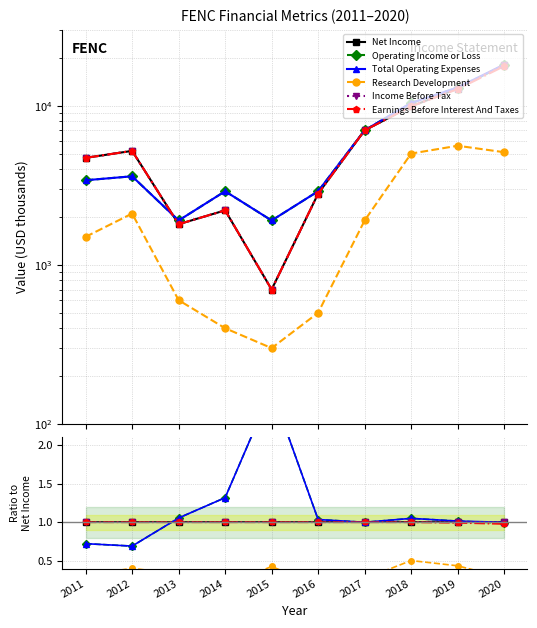

Reading left to right, extract all data points from this chart.

Net Income: 1.0	1.0	1.0	1.0	1.0	1.0	1.0	1.0	1.0	1.0
Operating Income or Loss: 0.7	0.7	1.1	1.3	2.7	1.0	1.0	1.1	1.0	1.0
Total Operating Expenses: 0.7	0.7	1.1	1.3	2.7	1.0	1.0	1.1	1.0	1.0
Research Development: 0.3	0.4	0.3	0.2	0.4	0.2	0.3	0.5	0.4	0.3
Income Before Tax: 1.0	1.0	1.0	1.0	1.0	1.0	1.0	1.0	1.0	1.0
Earnings Before Interest And Taxes: 1.0	1.0	1.0	1.0	1.0	1.0	1.0	1.0	1.0	1.0